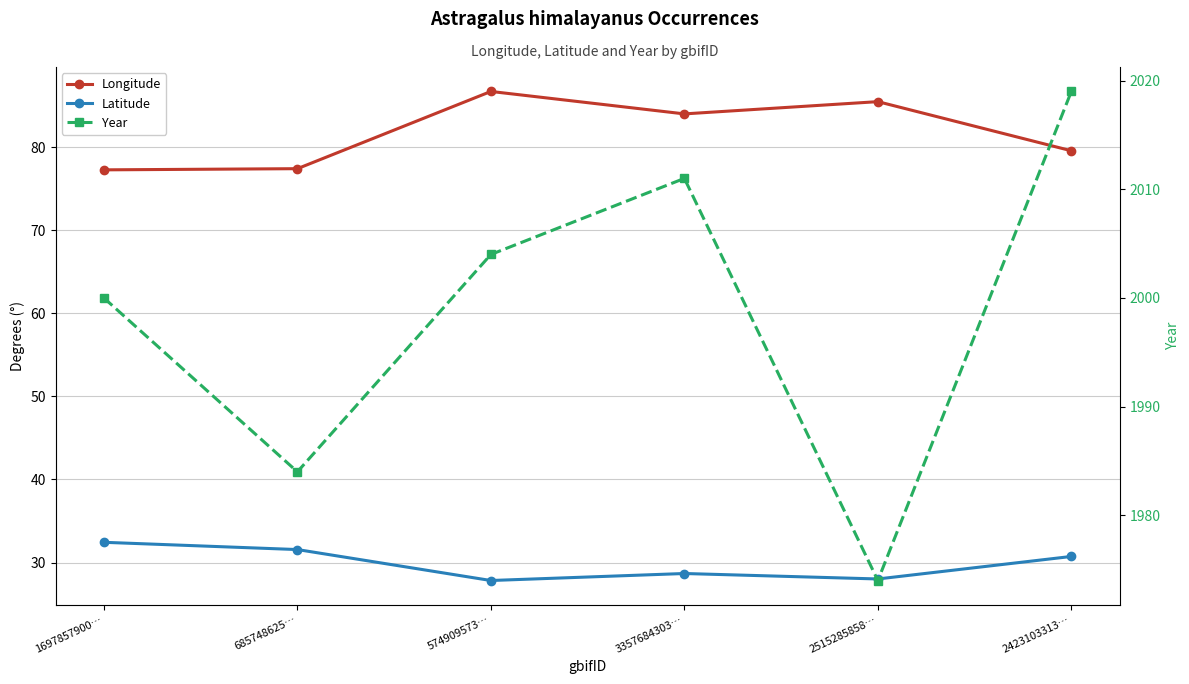

True or false: Longitude and Year intersect in this chart.

False